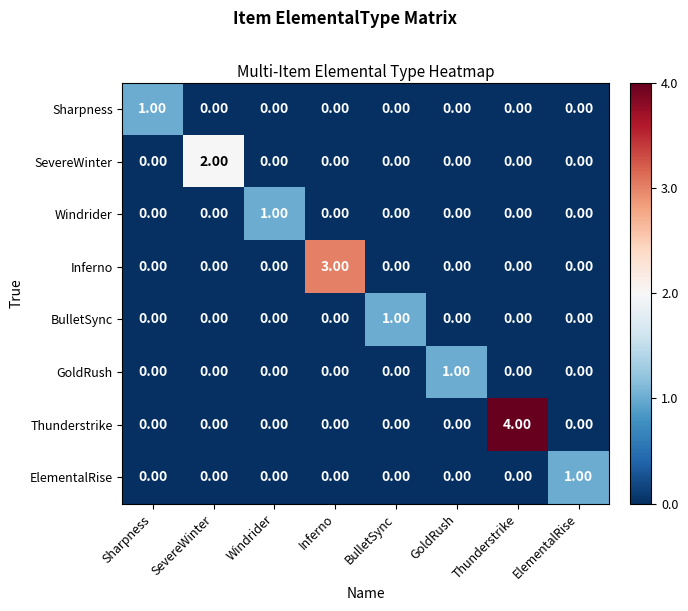

What is the difference between the highest and lowest values at Thunderstrike?

4